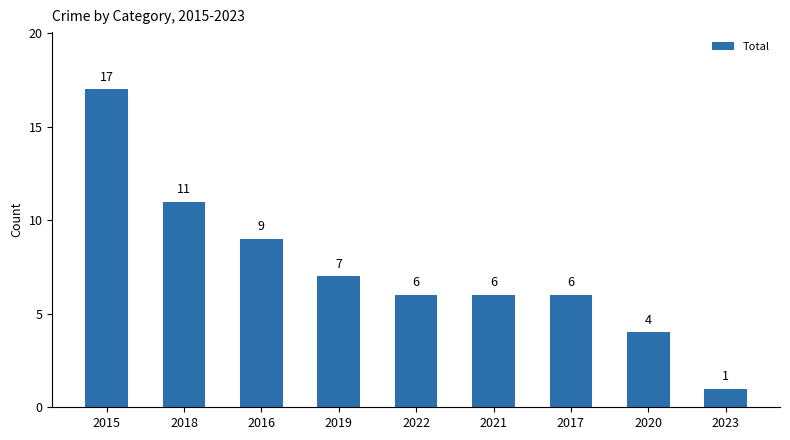

What position from the right is 2016?

7